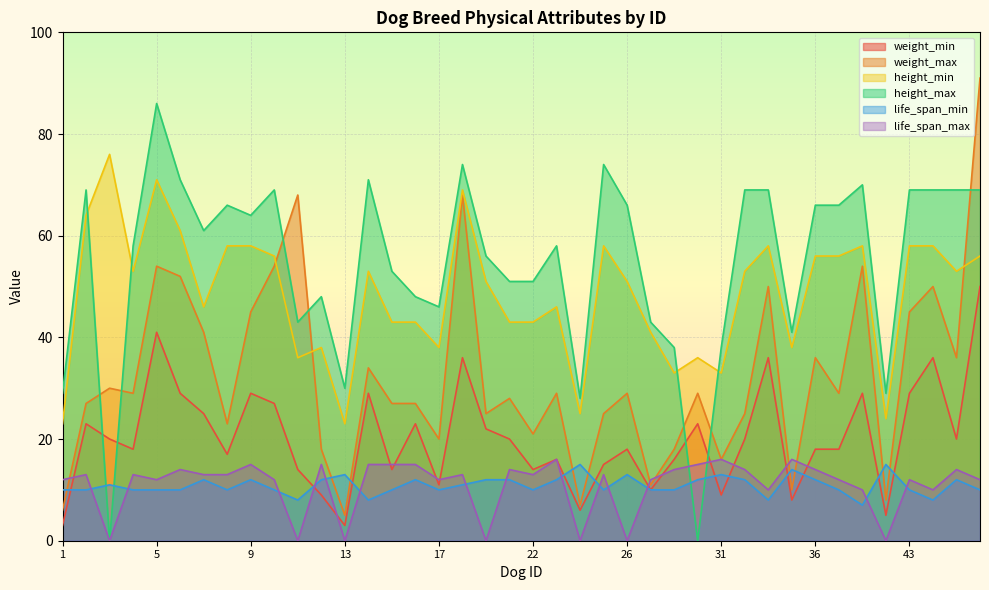

What is the value of the life_span_min point at the 24th from the left?

10